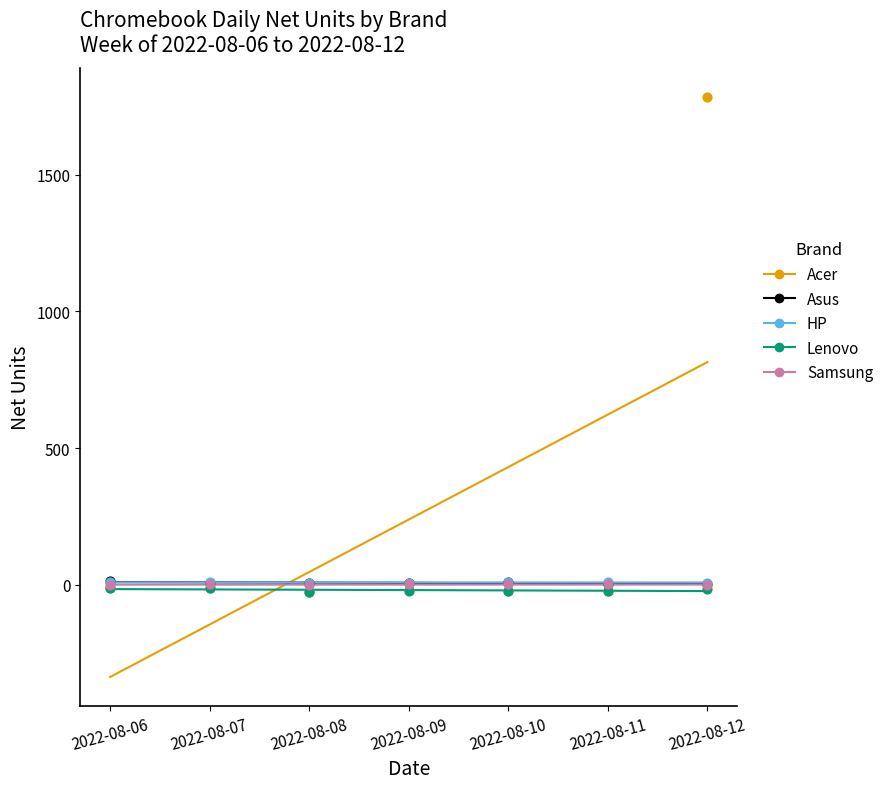

Which series reaches the maximum Y coordinate?

Acer